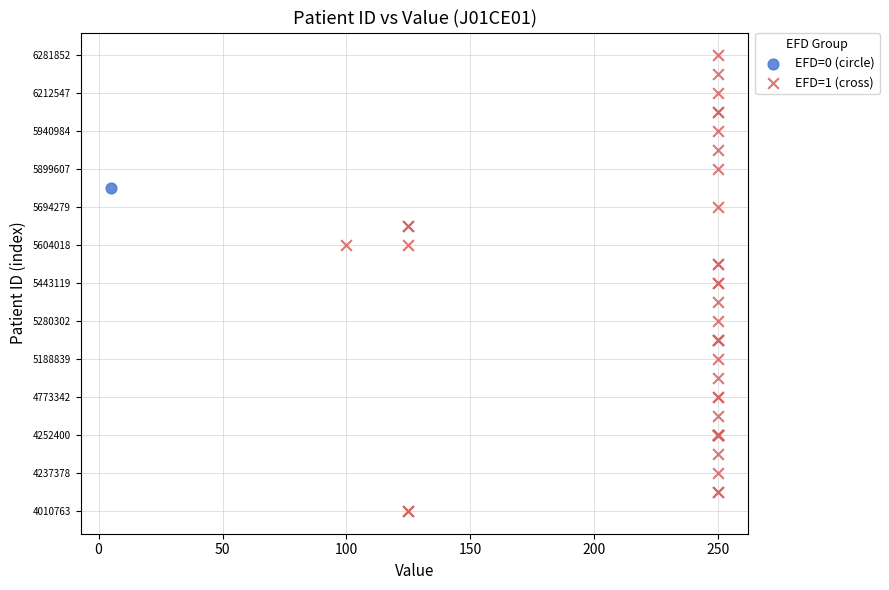

What are all the series names shown in the legend?

EFD=0 (circle), EFD=1 (cross)